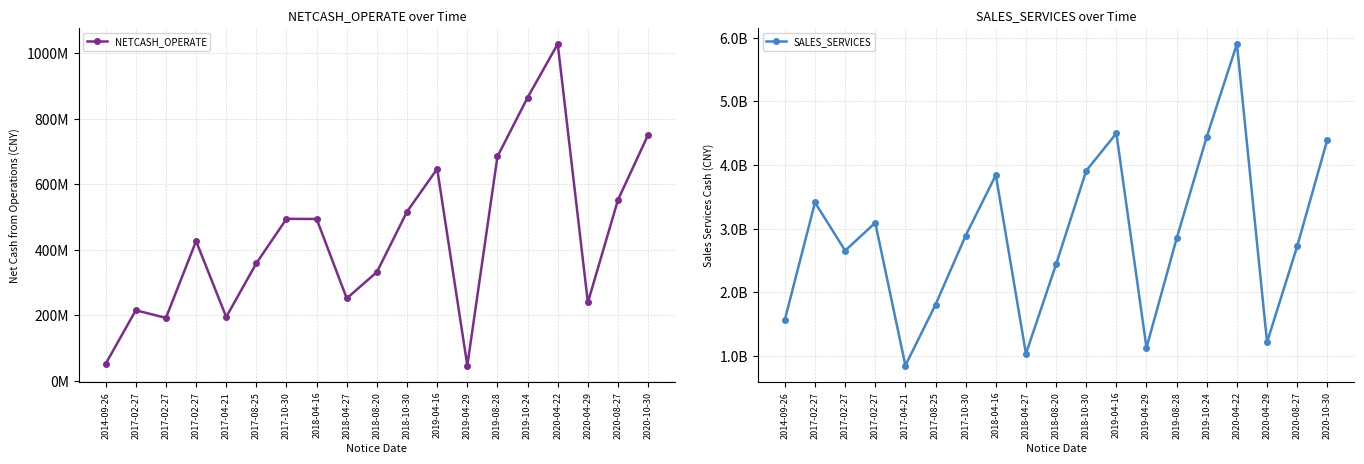

What is the average value of the SALES_SERVICES series?

2875137147.8